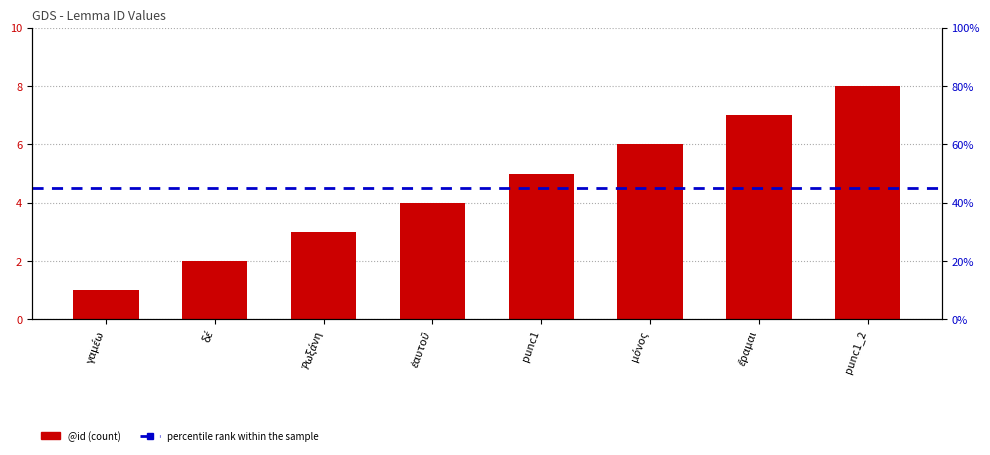

What is the approximate value at μόνος?

6